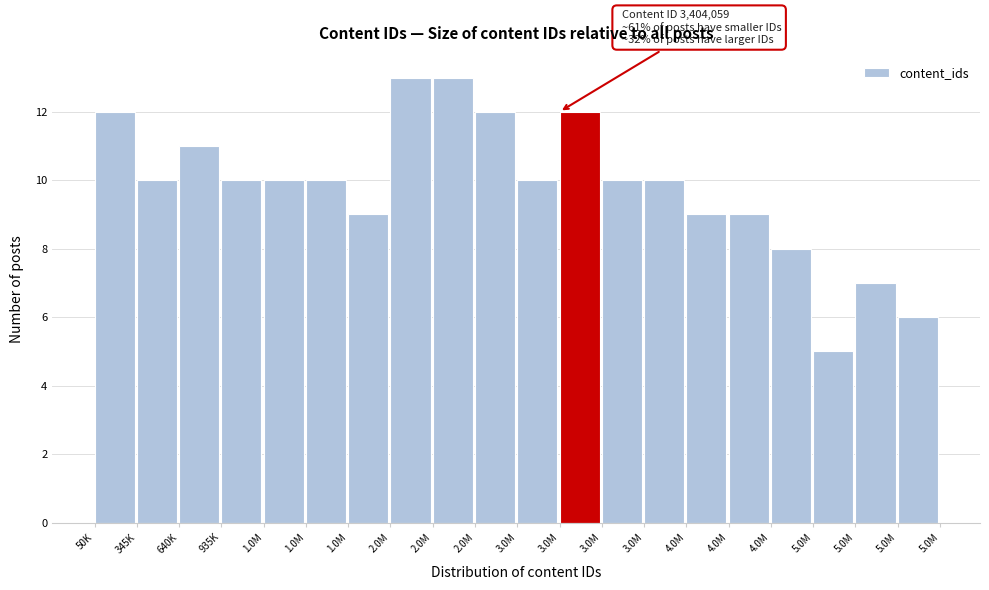

Does the chart contain any negative values?

No